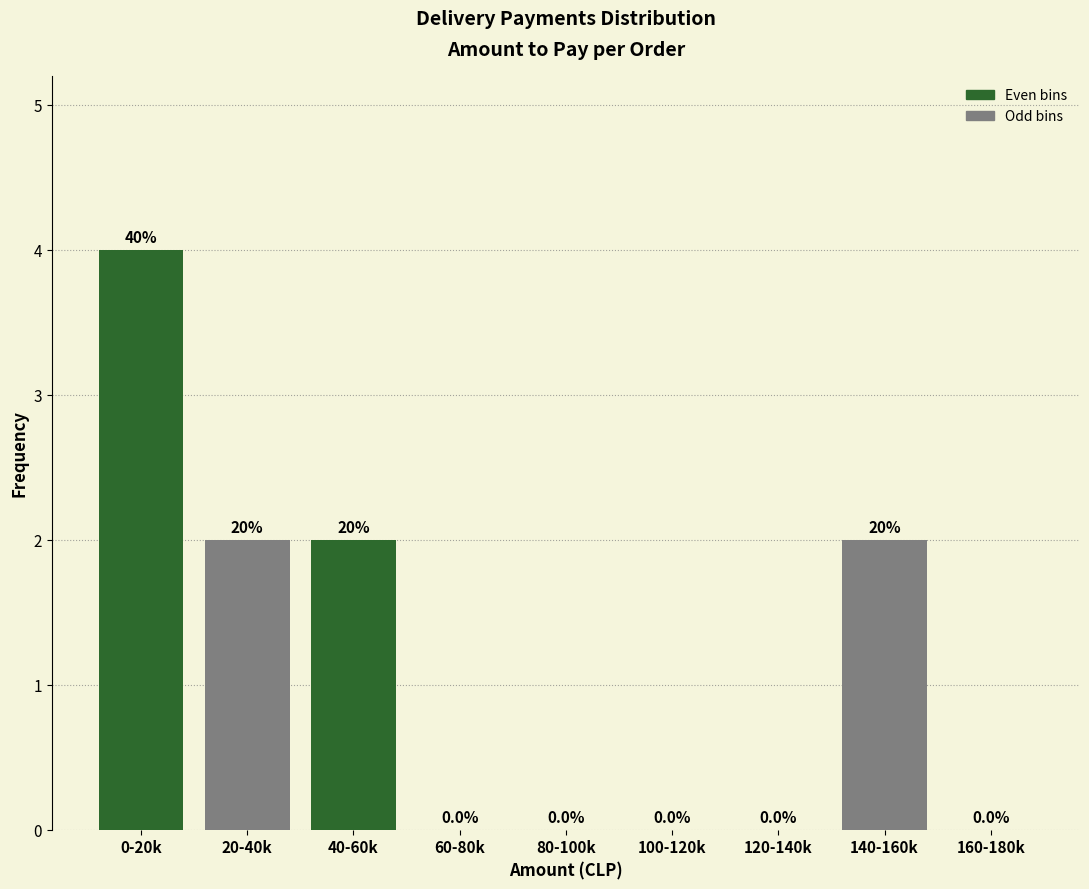

Reading left to right, extract all data points from this chart.

0-20k=4	20-40k=2	40-60k=2	60-80k=0	80-100k=0	100-120k=0	120-140k=0	140-160k=2	160-180k=0